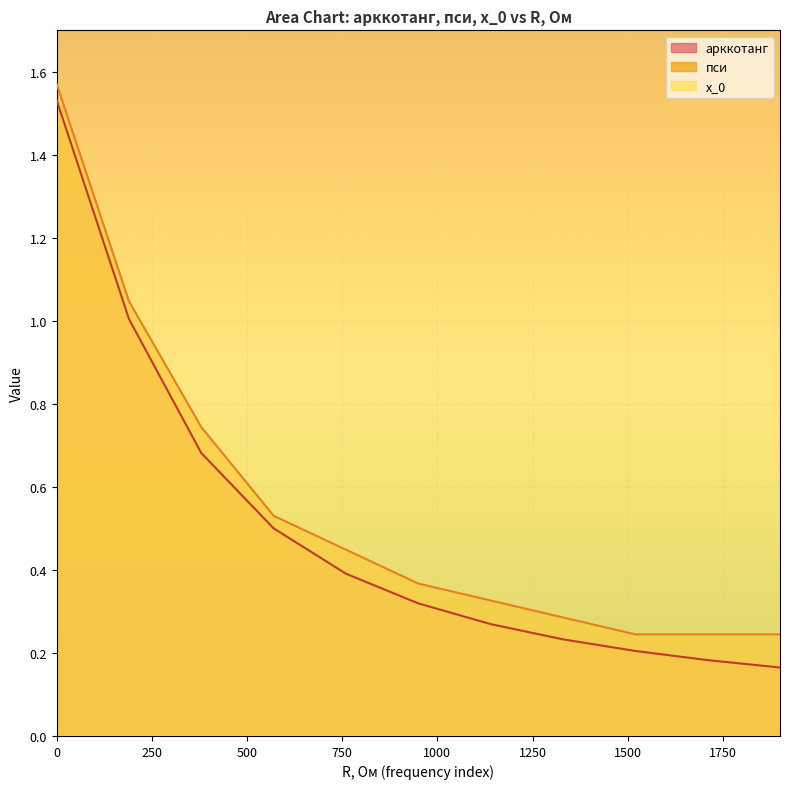

Which series has the largest total across all categories?

x_0